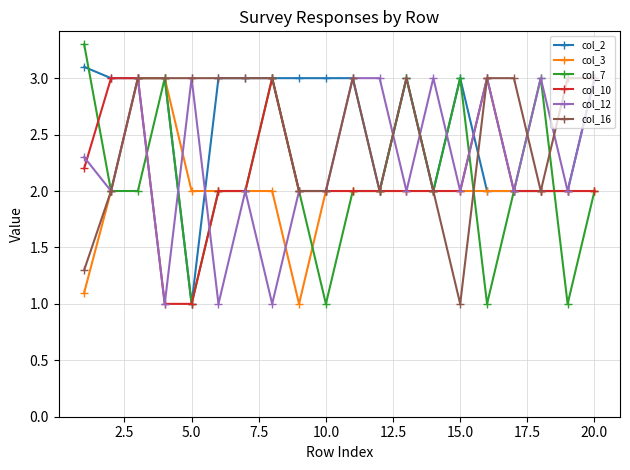

True or false: col_2 has more than 1 interior local peaks.

True